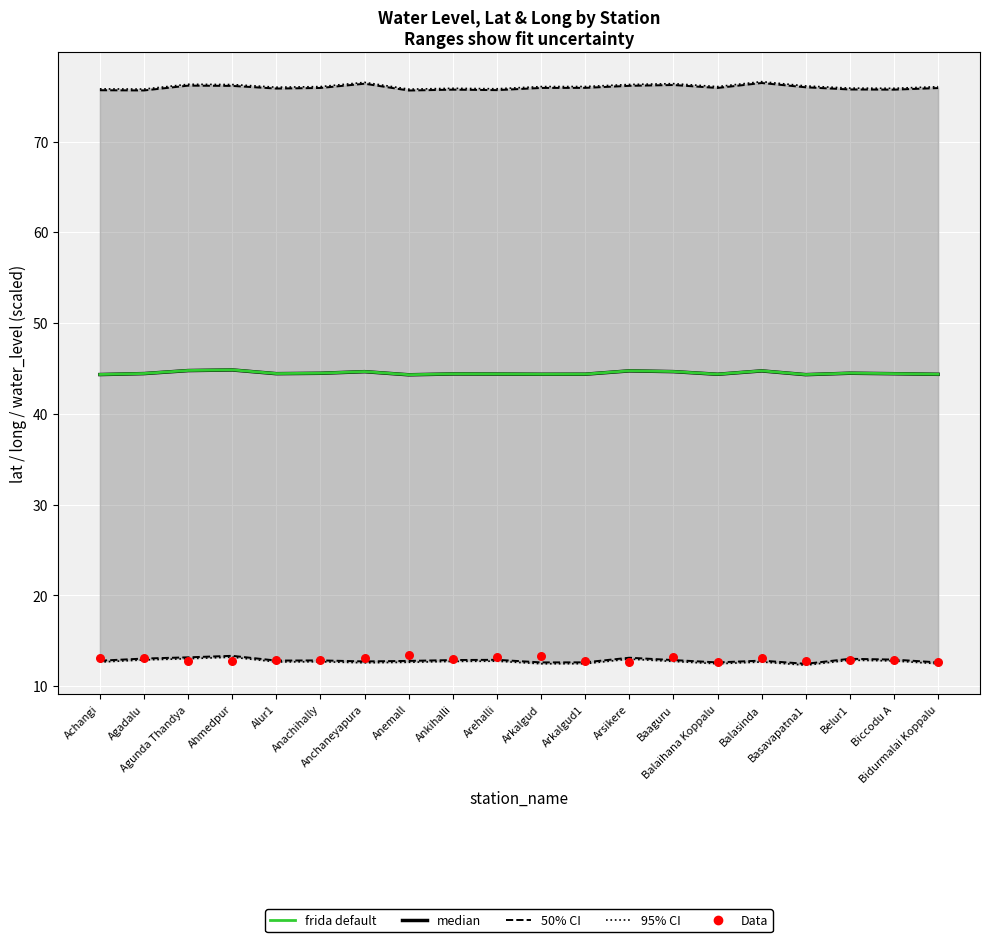

Which series has the largest total across all categories?

95% CI